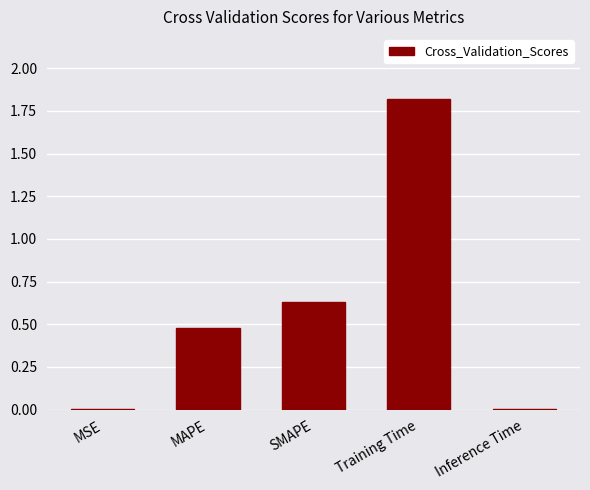

What is the change in value from MAPE to Training Time?

+1.3